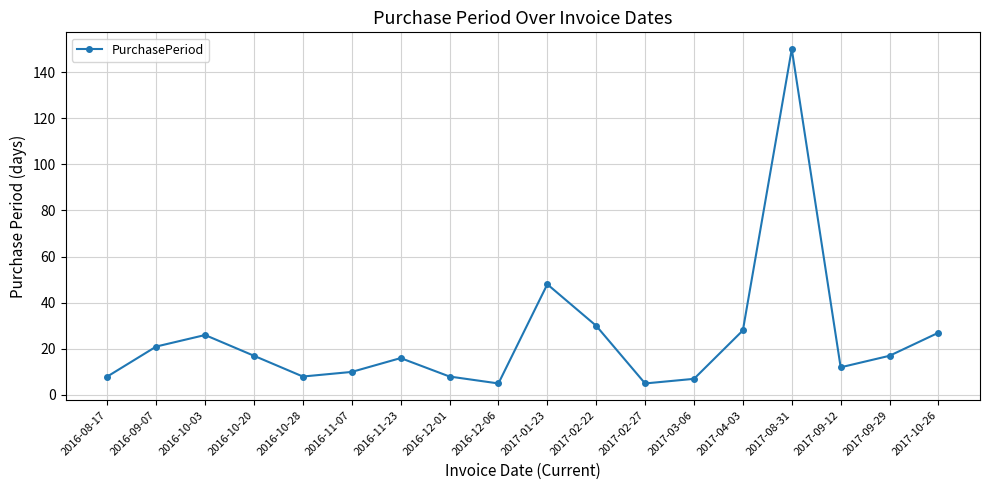

How many values are below 17?

9